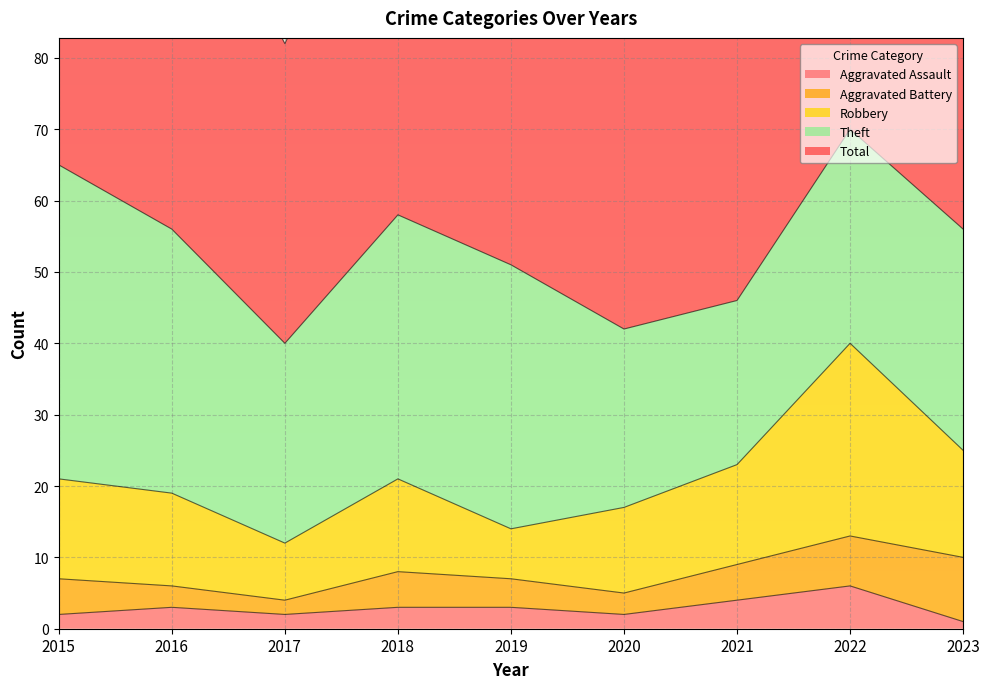

Which category has the lowest value across all series?

2023